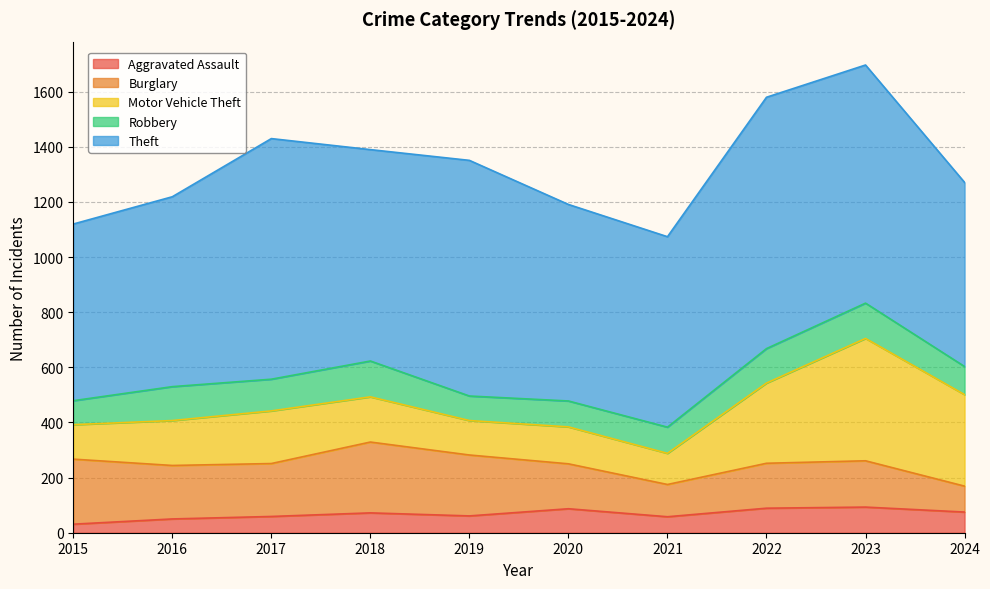

True or false: Motor Vehicle Theft and Aggravated Assault cross at least once.

False